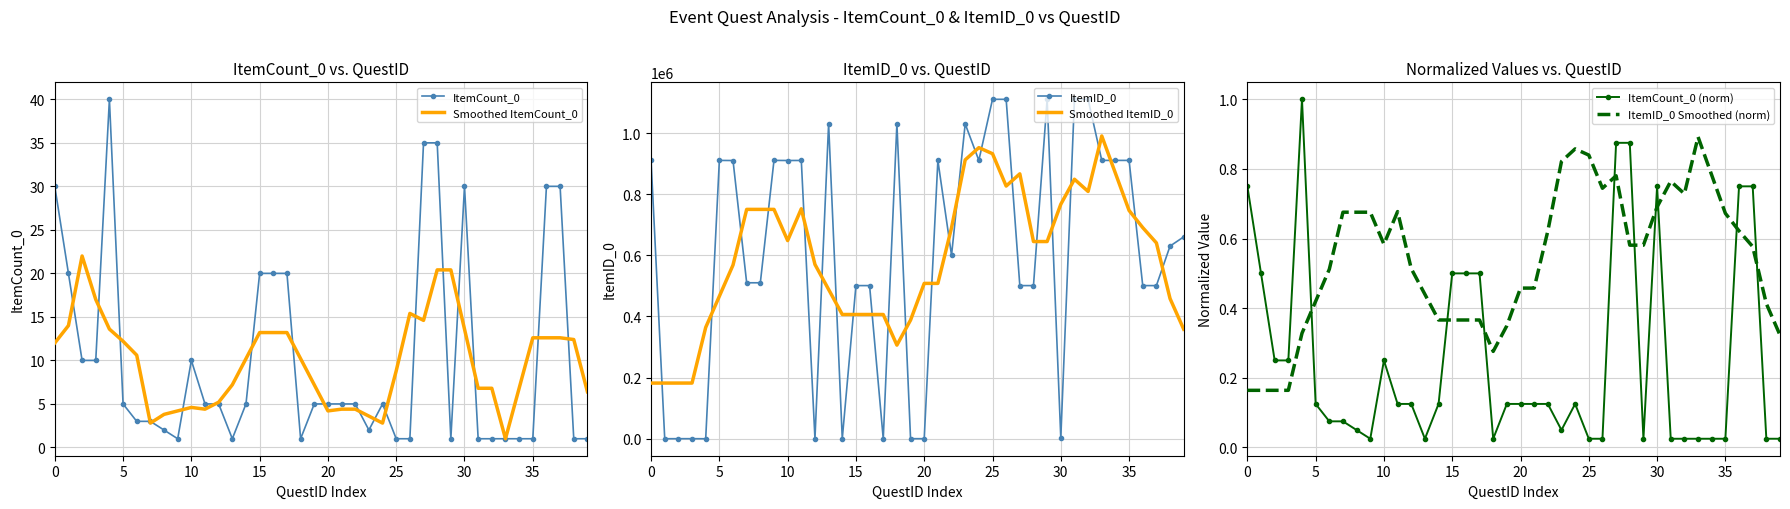

The value of ItemCount_0 at 29 is 1.0. True or false?

True